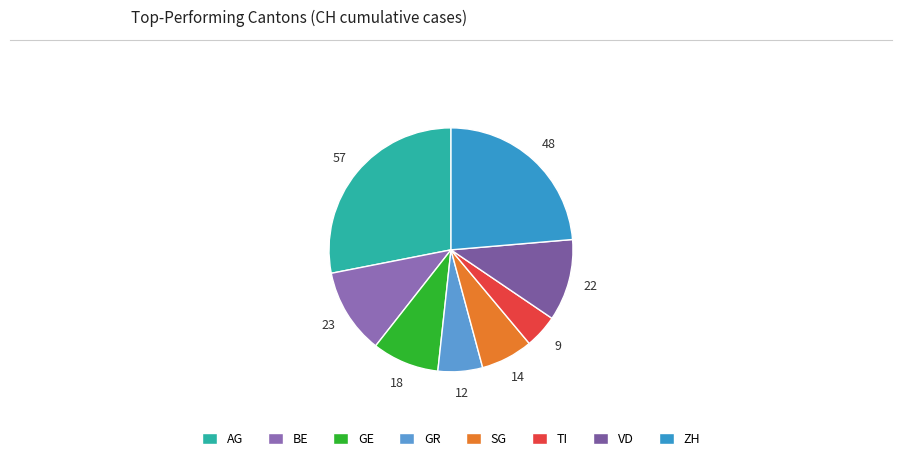

To the nearest percent, what is the difference between the largest and smallest slice percentages?

24%